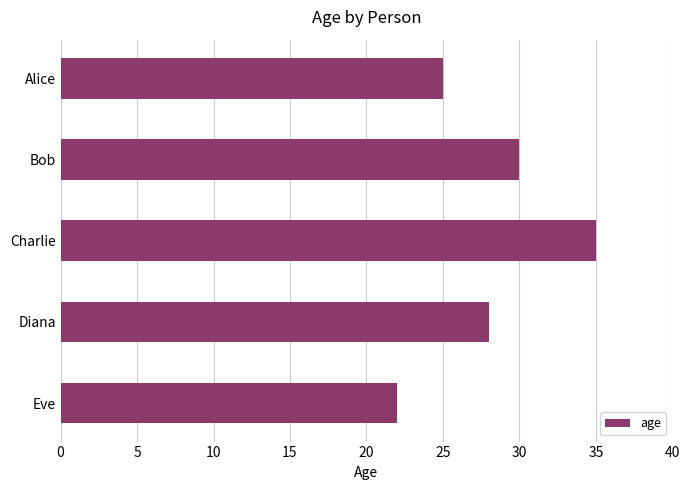

What is the approximate value at Bob, to the nearest 5?

30